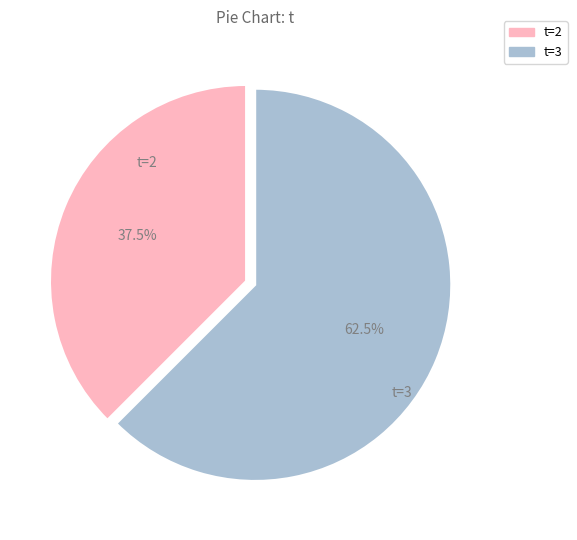

Which has a higher value, t=3 or t=2?

t=3